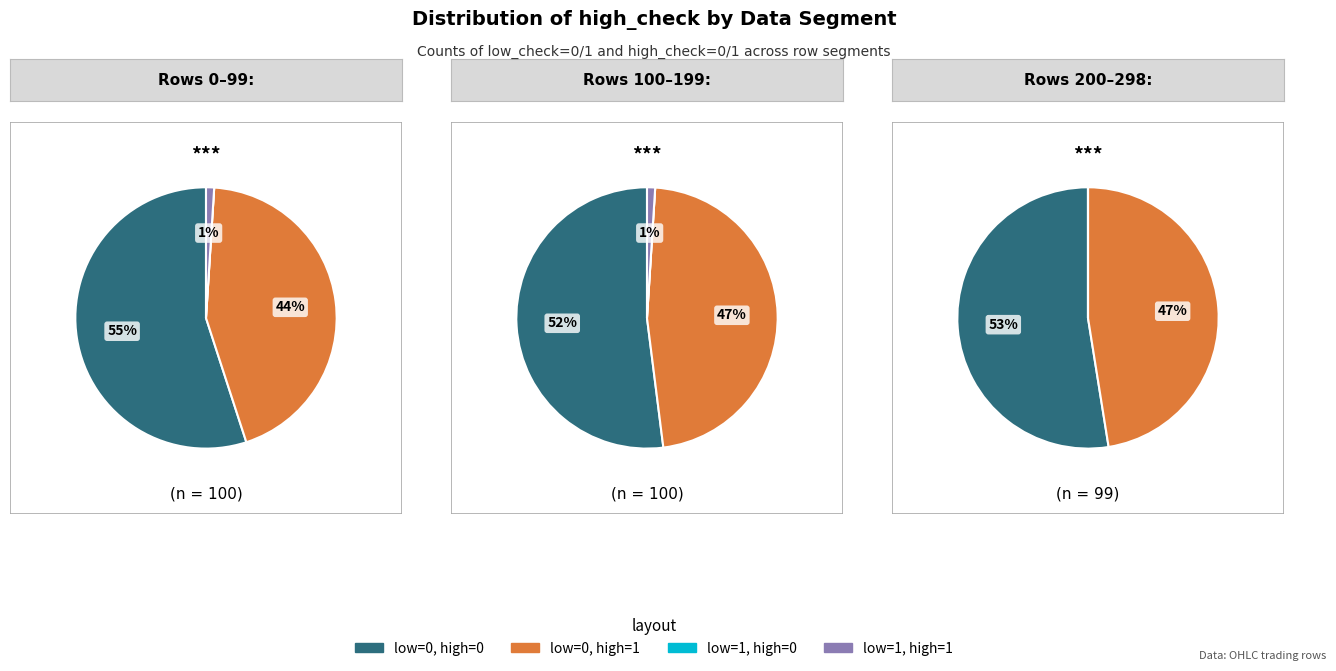

Rank the categories by value from lowest to highest.

low=1, high=0, low=1, high=1, low=0, high=1, low=0, high=0